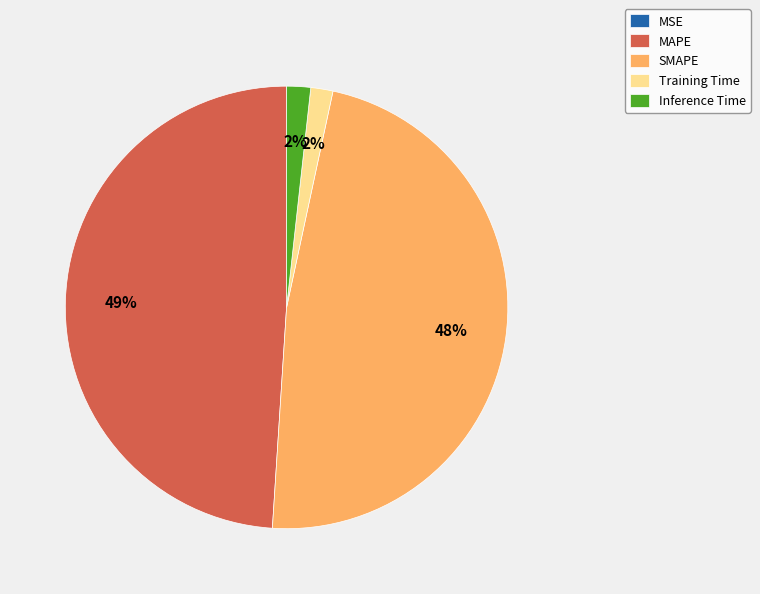

The MAPE slice represents 49% of the pie. True or false?

True